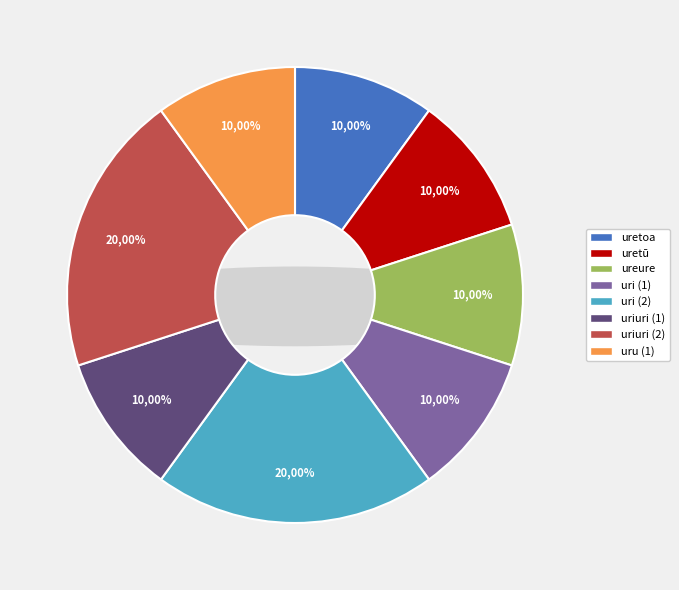

Does uretū account for over 50% of the chart?

No